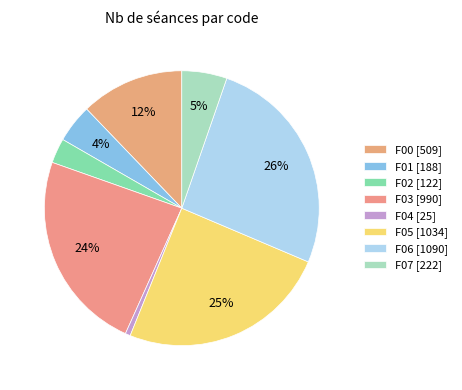

Does any single category account for the majority?

No